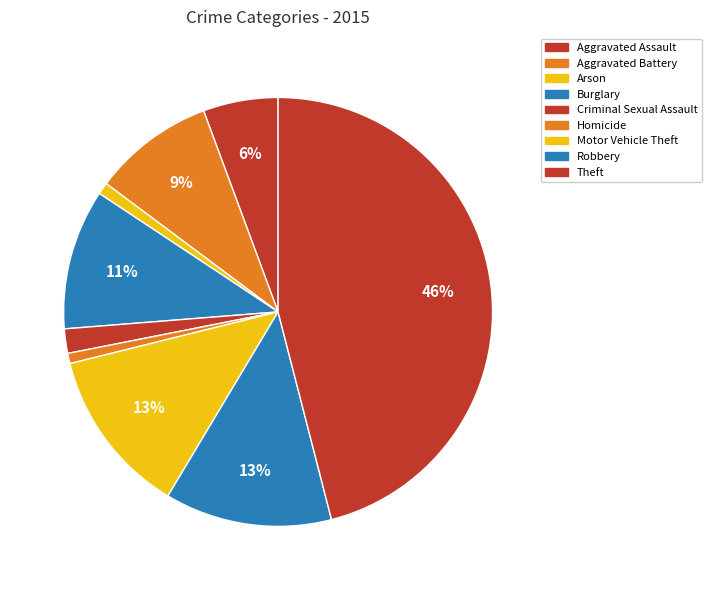

Does Criminal Sexual Assault account for over 50% of the chart?

No